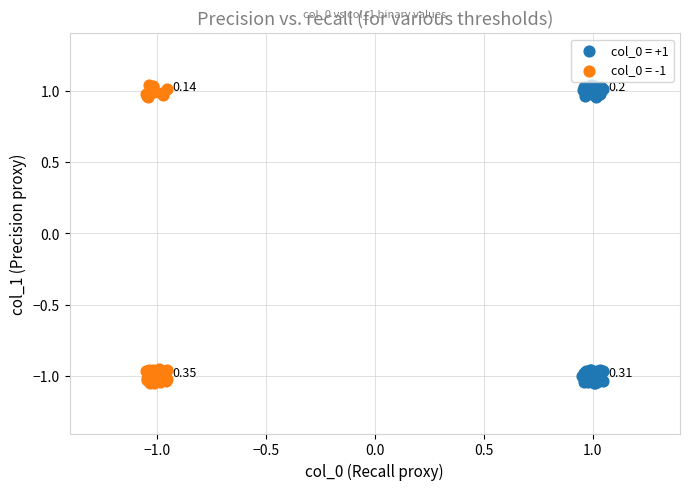

What are all the series names shown in the legend?

col_0 = +1, col_0 = -1